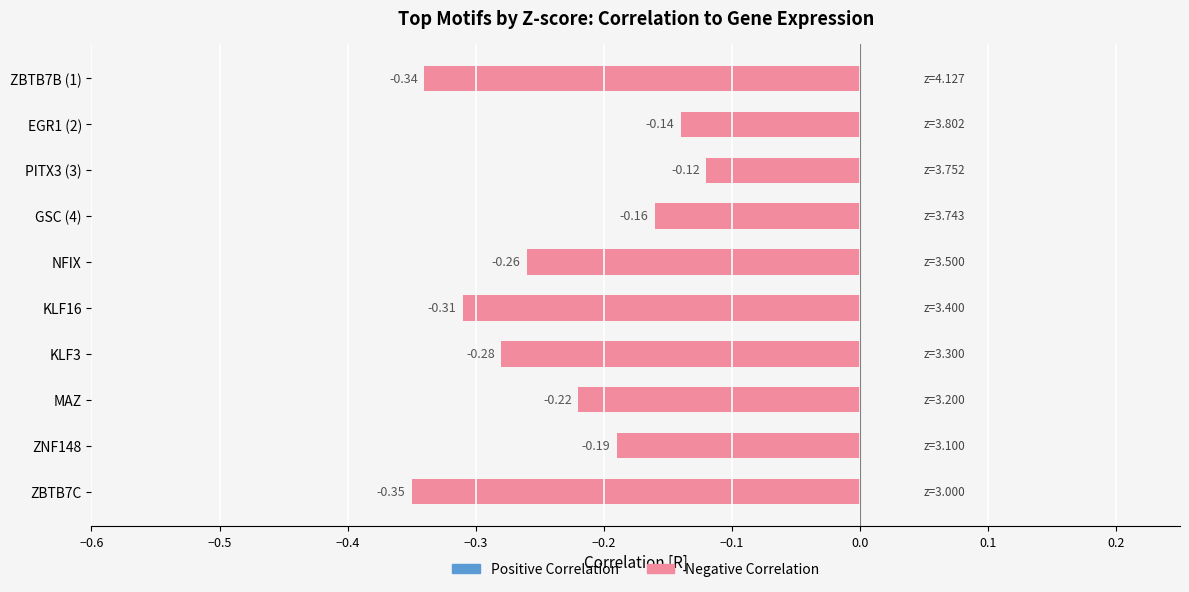

Between ZBTB7C and NFIX, which is larger?

NFIX